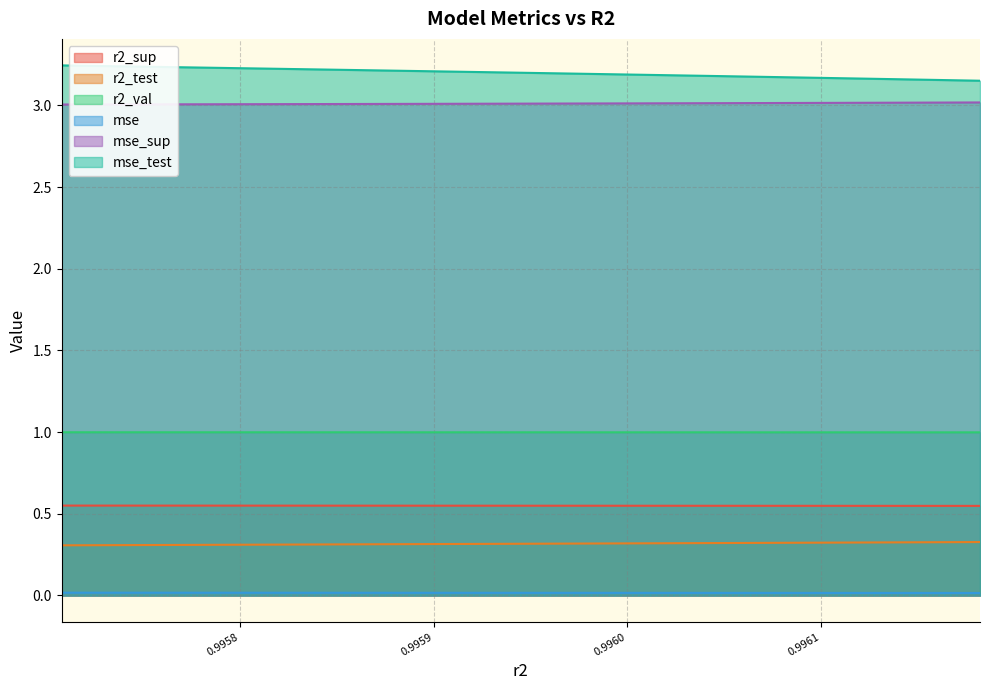

True or false: r2_test and r2_sup cross at least once.

False